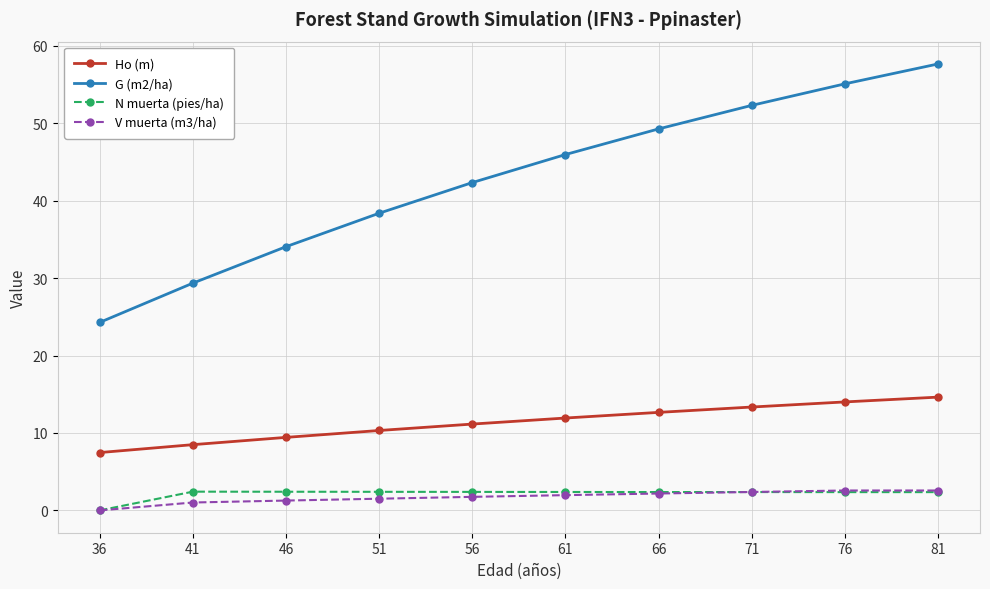

What is the difference between the maximum and minimum values in the V muerta (m3/ha) series?

2.6